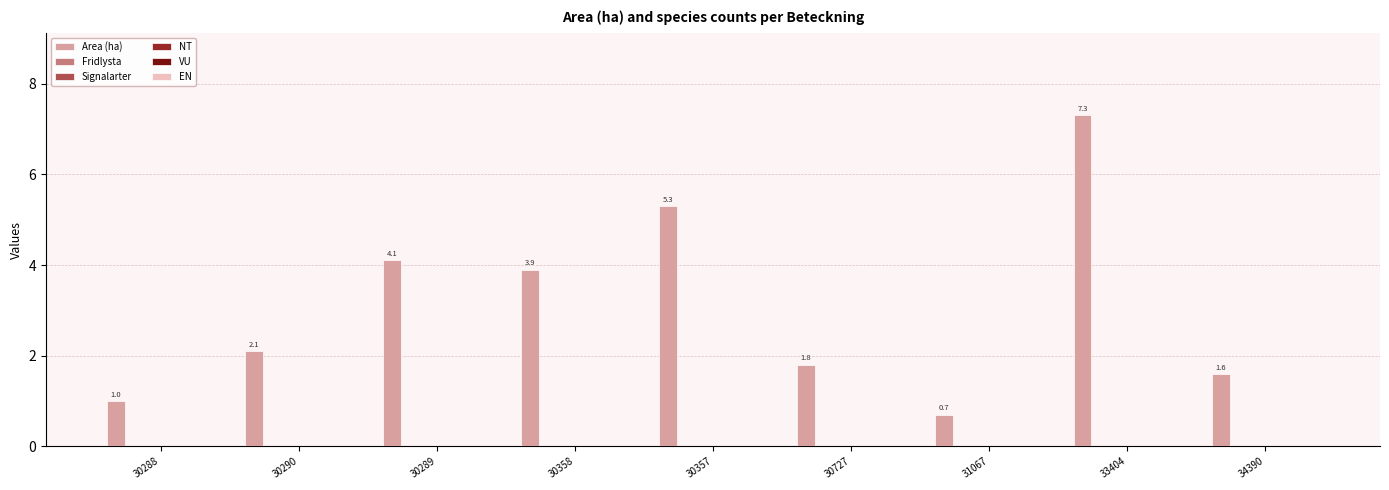

What is the value of the 1st bar from the left?

1.0